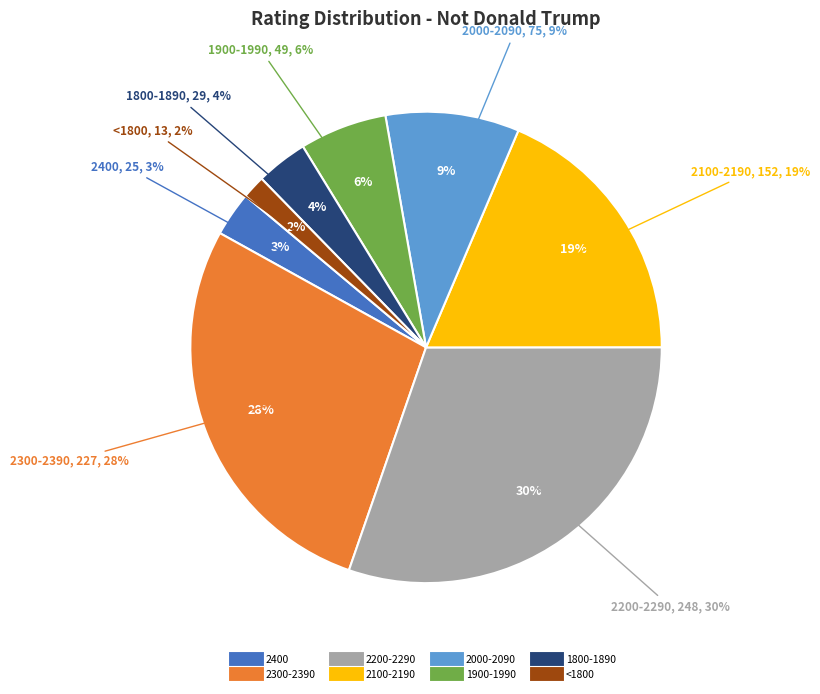

To the nearest percent, what is the difference between the largest and smallest slice percentages?

29%